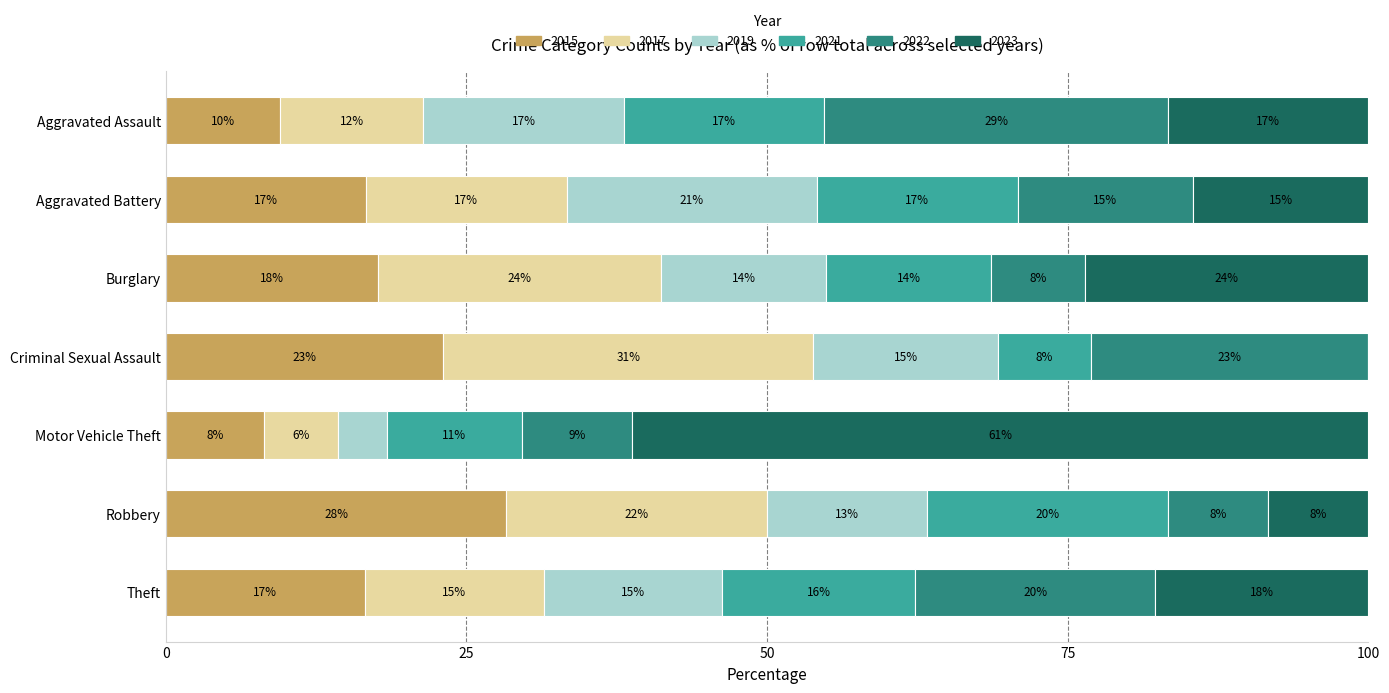

Between Burglary and Criminal Sexual Assault, which series saw the biggest shift?

2023